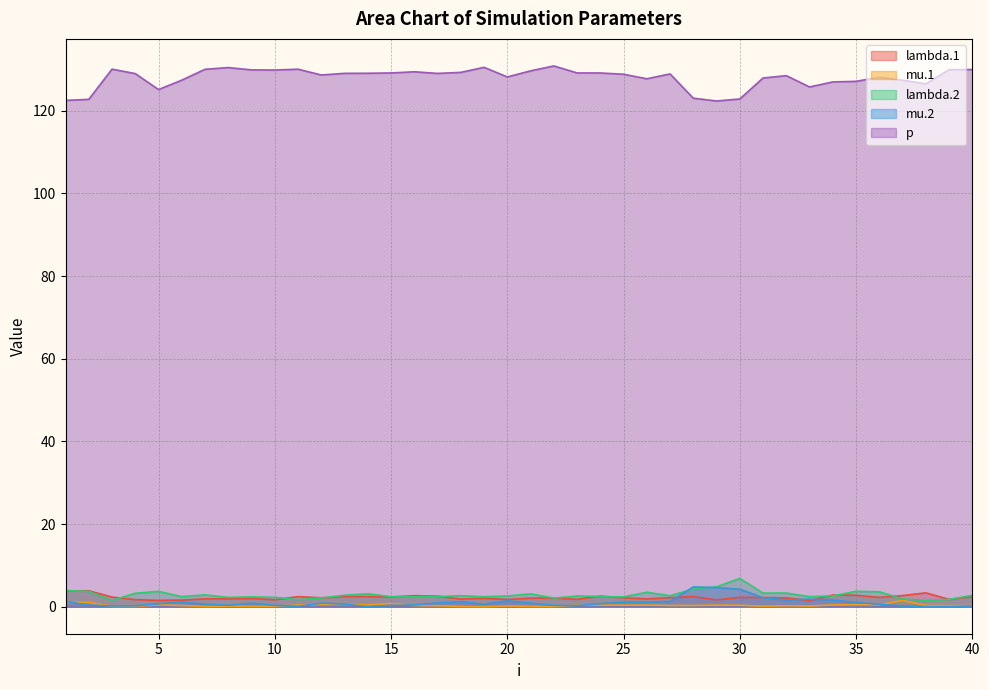

What is the lowest value of the lambda.2 series?

1.5